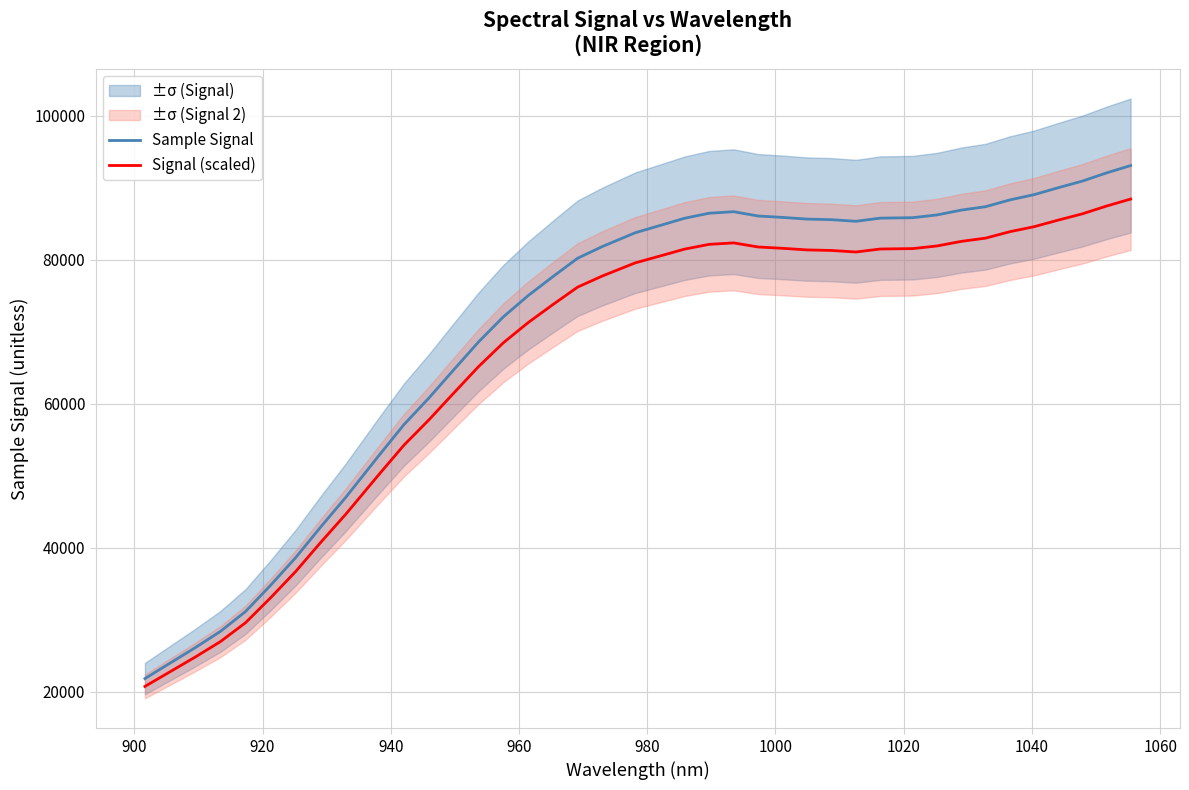

What is the lowest value of the Sample Signal series?

21824.0